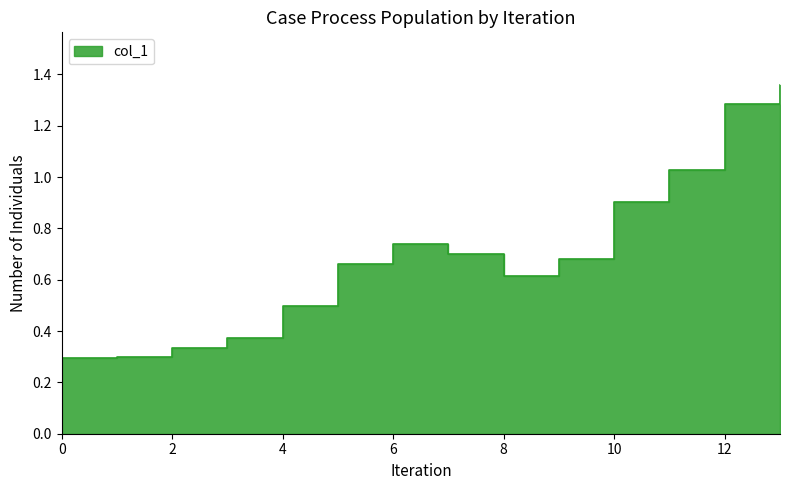

How many points are lower than both their immediate neighbors (excluding endpoints)?

1